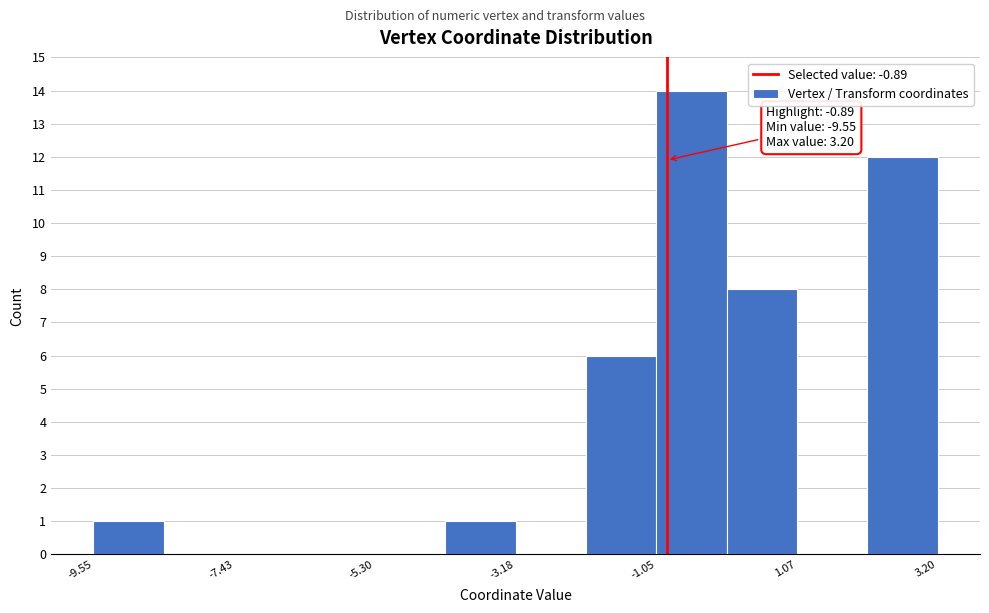

Read against the x-axis, roughly where is the centre of the tallest bar?

-0.5